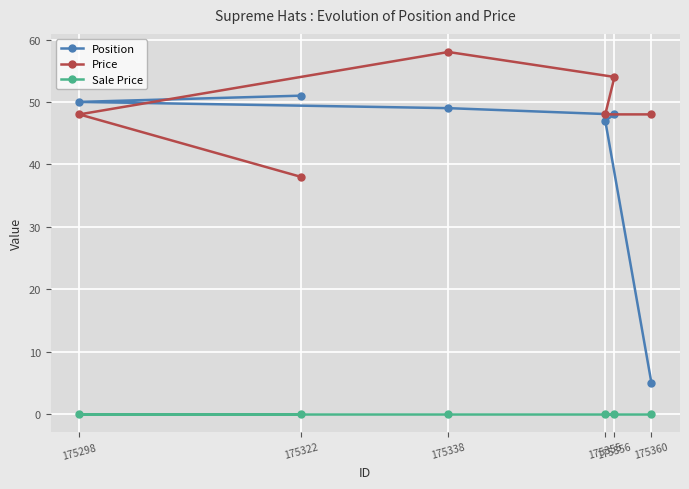

Which category has the lowest value in the Price series?

175322